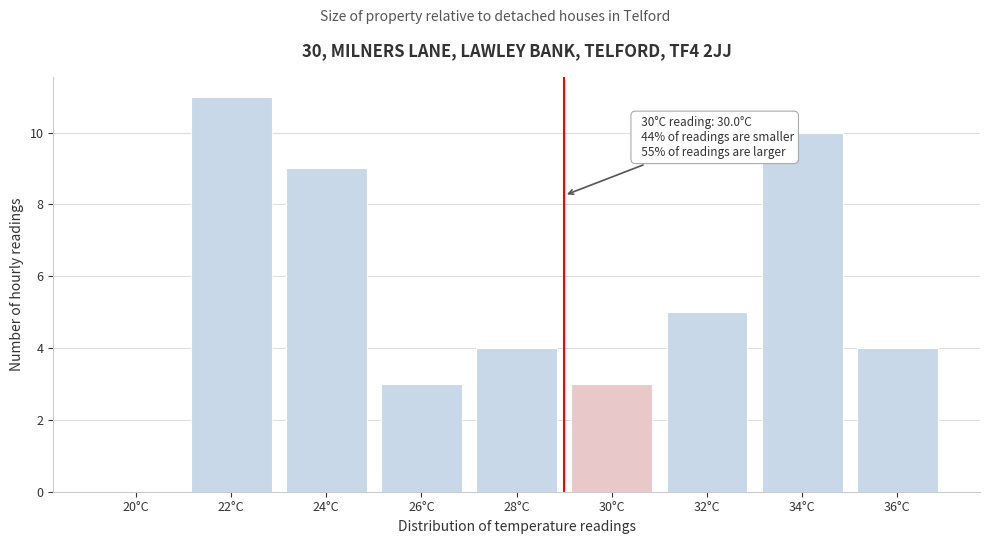

Reading left to right, transcribe all the data shown in this chart.

20°C=0	22°C=11	24°C=9	26°C=3	28°C=4	30°C=3	32°C=5	34°C=10	36°C=4